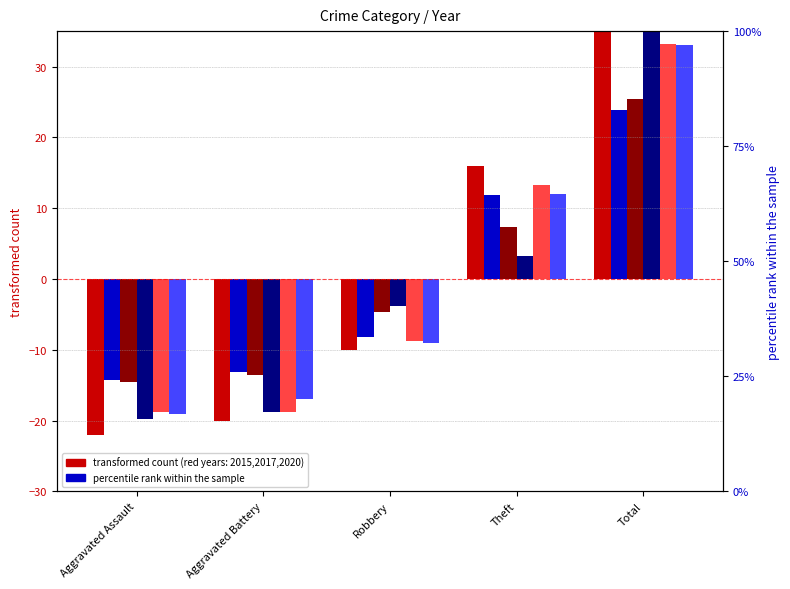

What is the spread (max minus min) of values at Aggravated Battery?

6.8